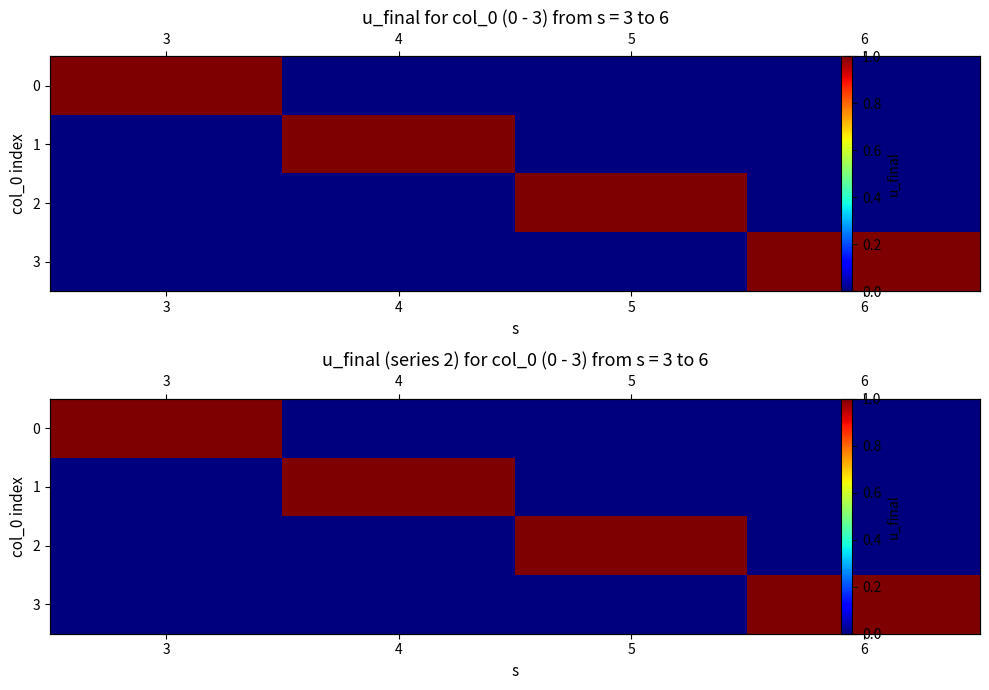

What is the spread (max minus min) of values at 3?

1